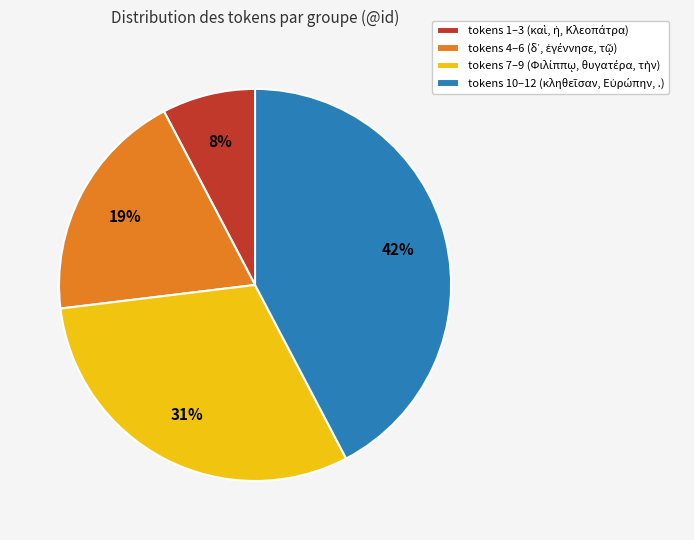

Does any single category account for the majority?

No